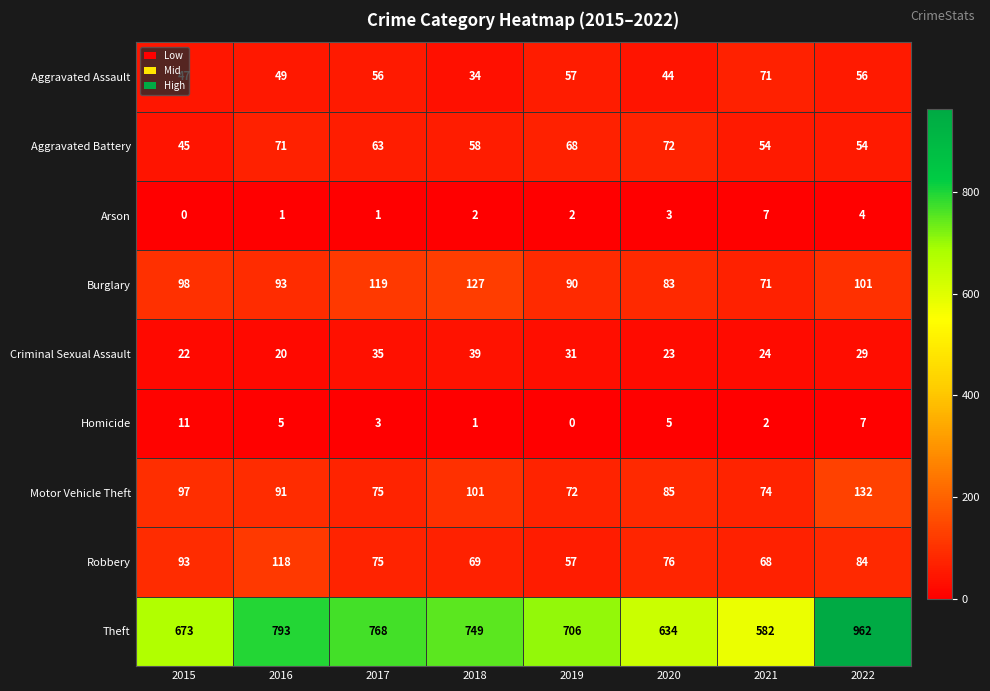

At which category is the sum across all series the highest?

2022